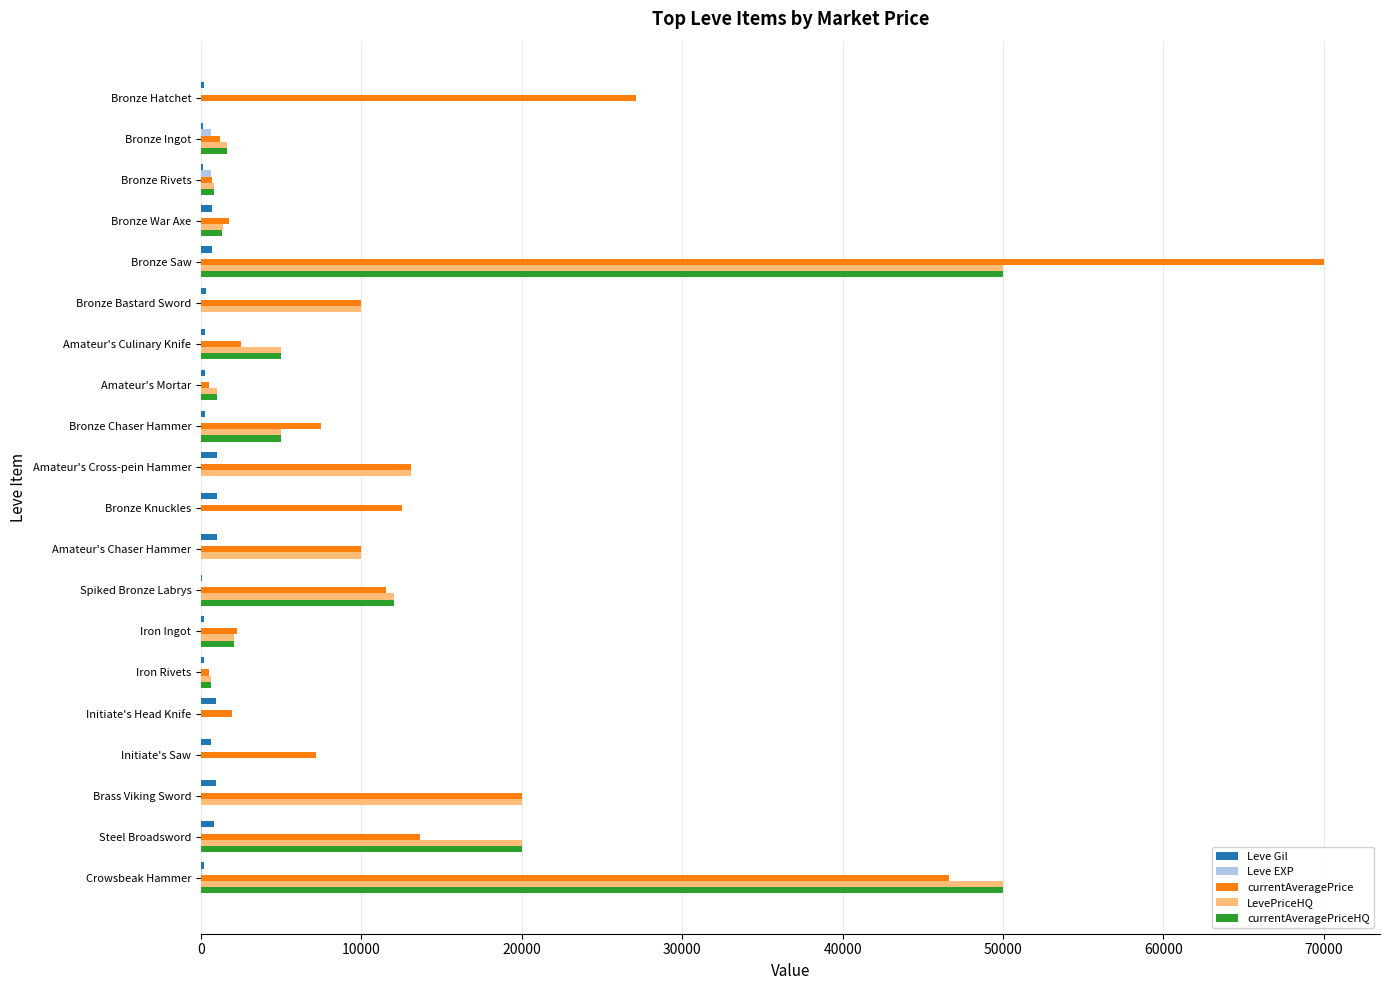

The value of LevePriceHQ at Crowsbeak Hammer is 13907. True or false?

False